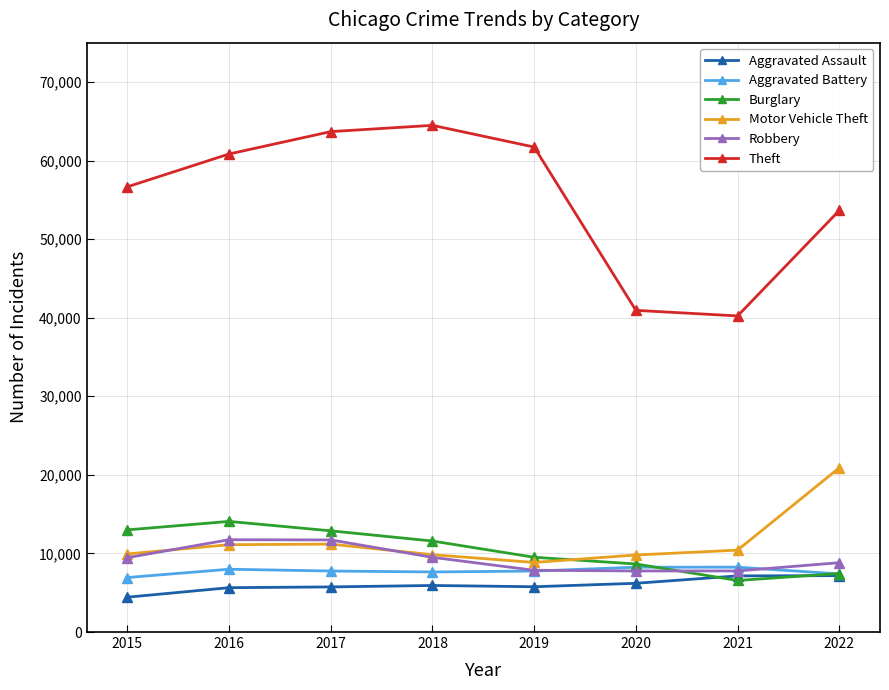

Rank the series by their maximum value, from lowest to highest.

Aggravated Assault, Aggravated Battery, Robbery, Burglary, Motor Vehicle Theft, Theft